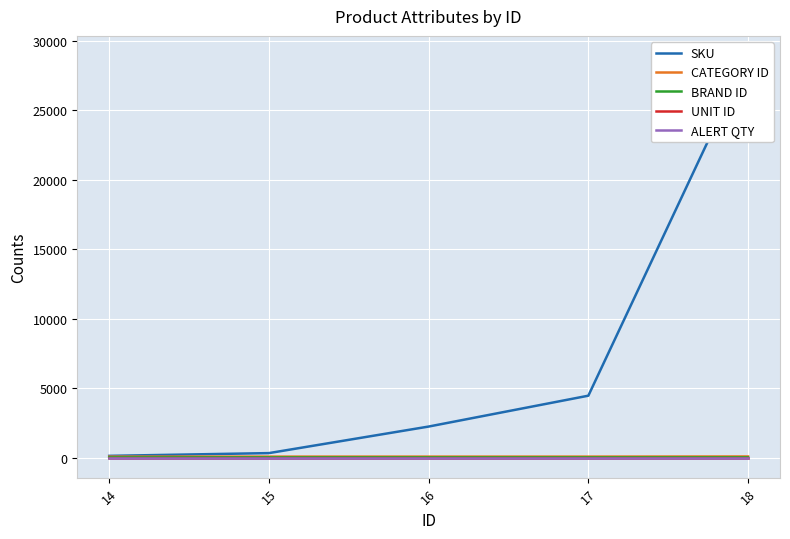

Count the number of data series in this chart.

5